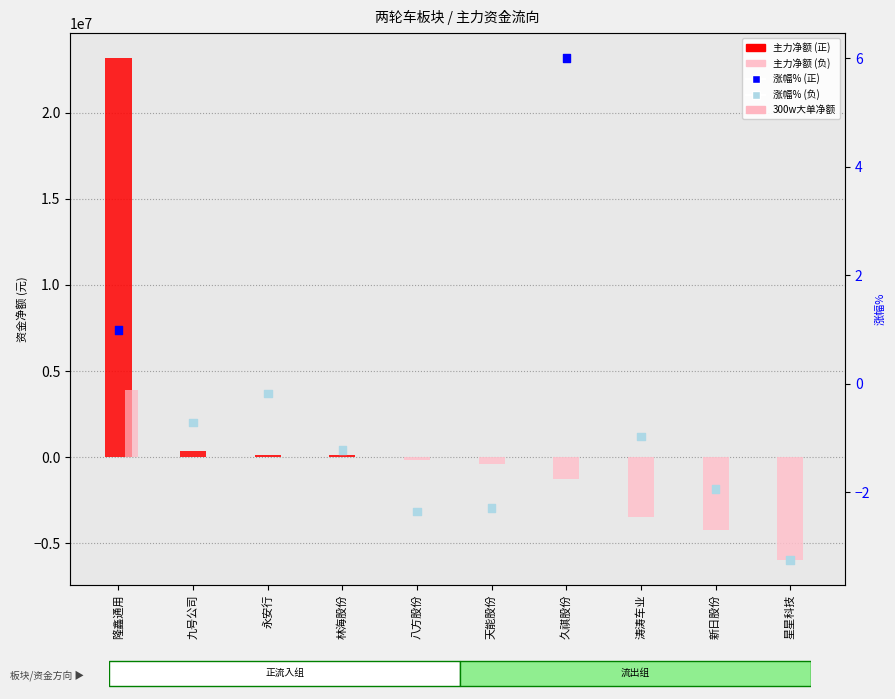

Which series has the largest total across all categories?

主力净额